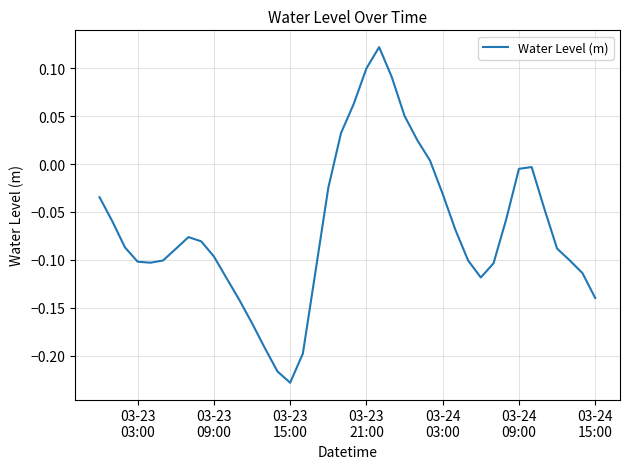

What is the difference between the maximum and minimum values?

0.4